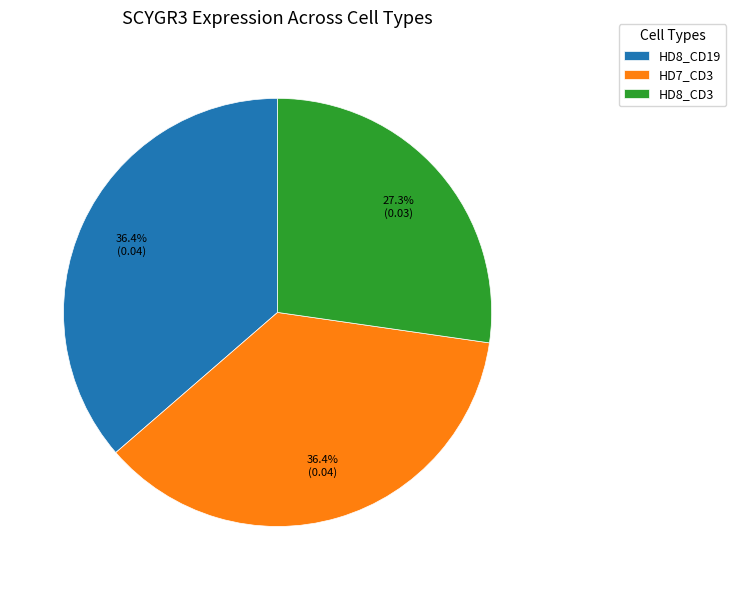

Does HD8_CD19 represent more than half of the total?

No